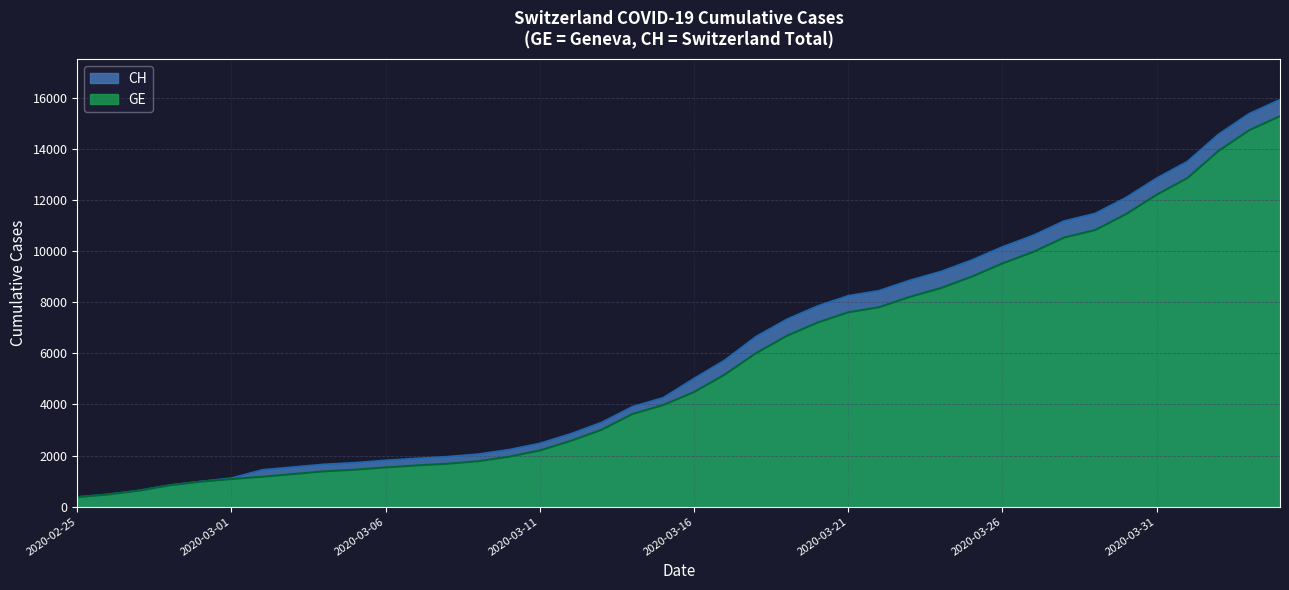

True or false: CH and GE cross at least once.

False